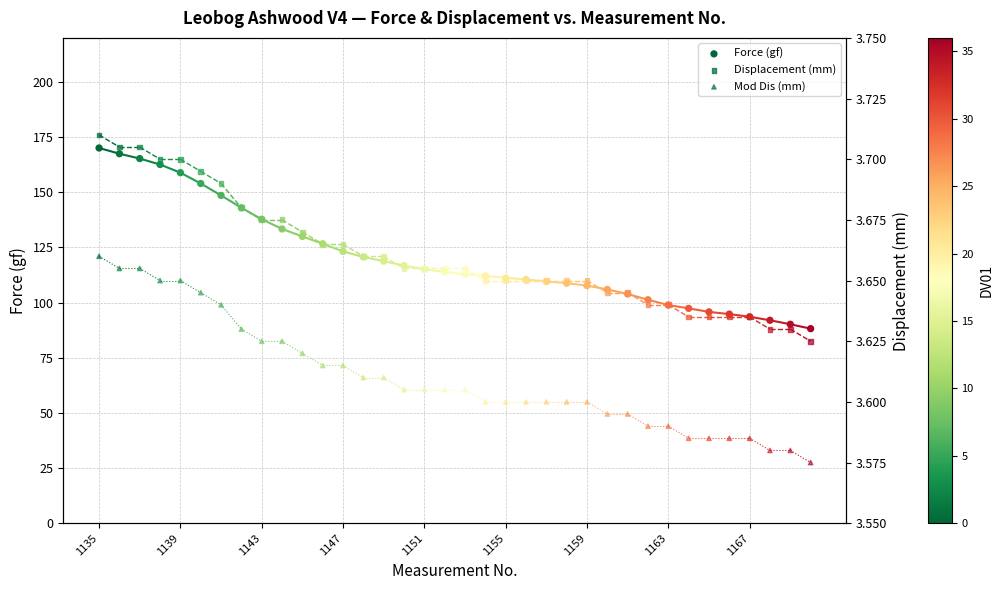

At how many categories does at least one series exceed 70?

36